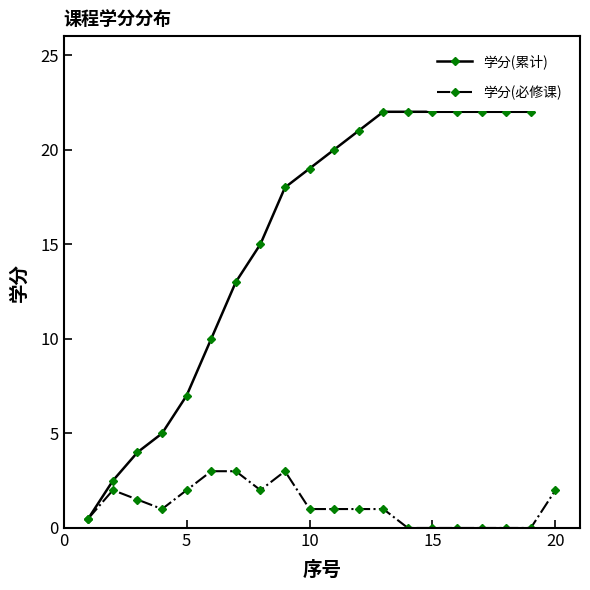

True or false: 学分(必修课) has more than 1 interior local peaks.

True